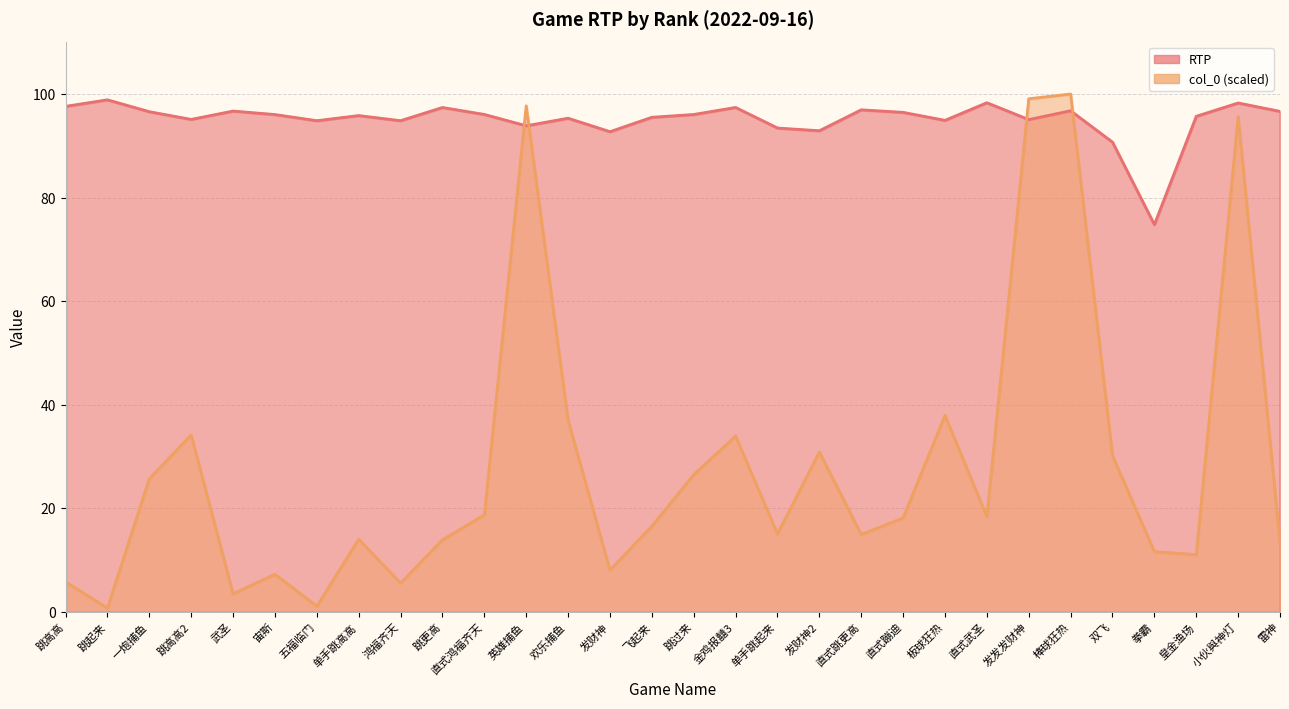

What is the smallest value displayed?

0.8